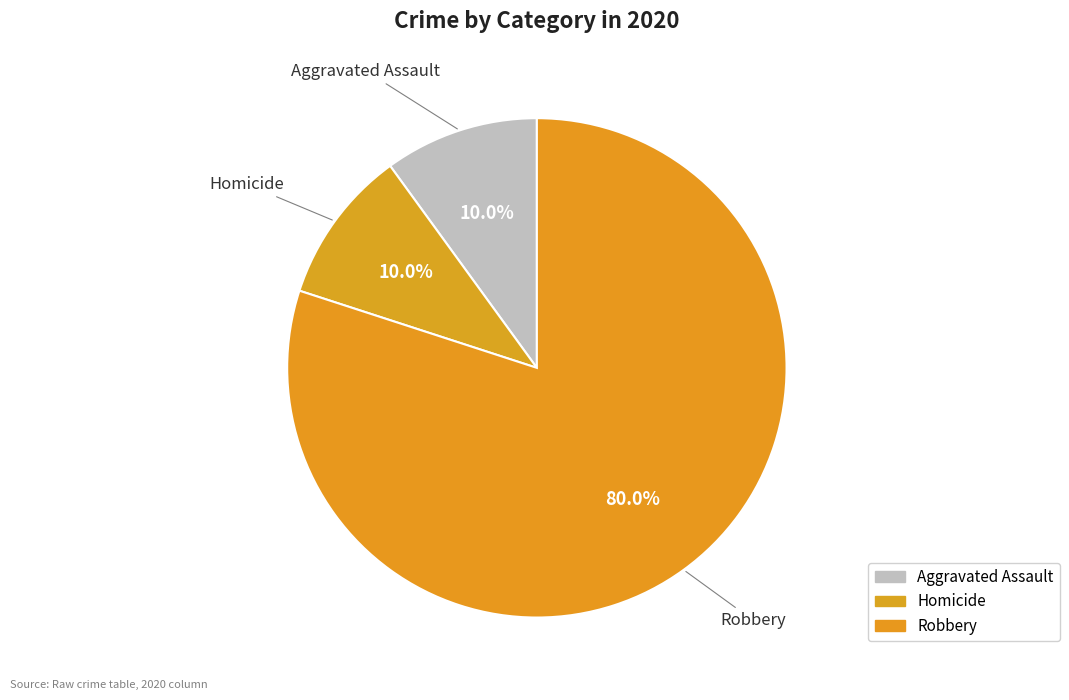

How many segments does this pie chart have?

3